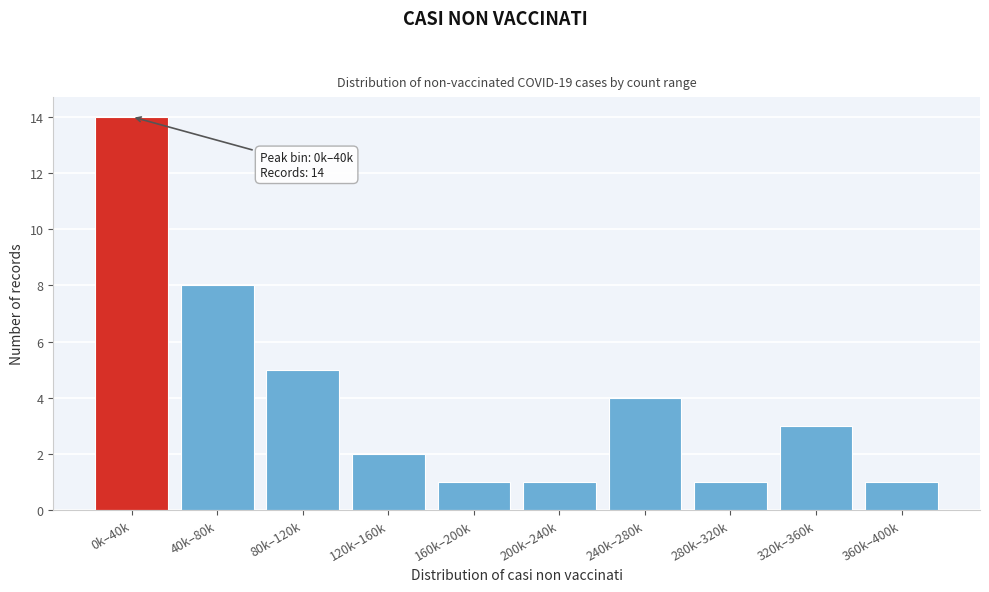

Reading left to right, extract all data points from this chart.

0k–40k=14	40k–80k=8	80k–120k=5	120k–160k=2	160k–200k=1	200k–240k=1	240k–280k=4	280k–320k=1	320k–360k=3	360k–400k=1